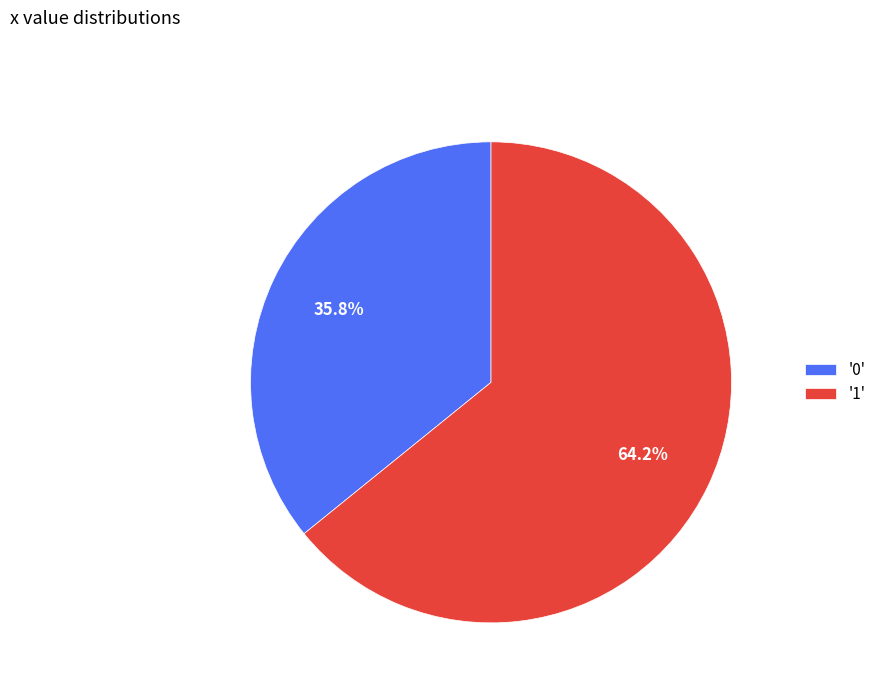

Which has a higher value, '0' or '1'?

'1'